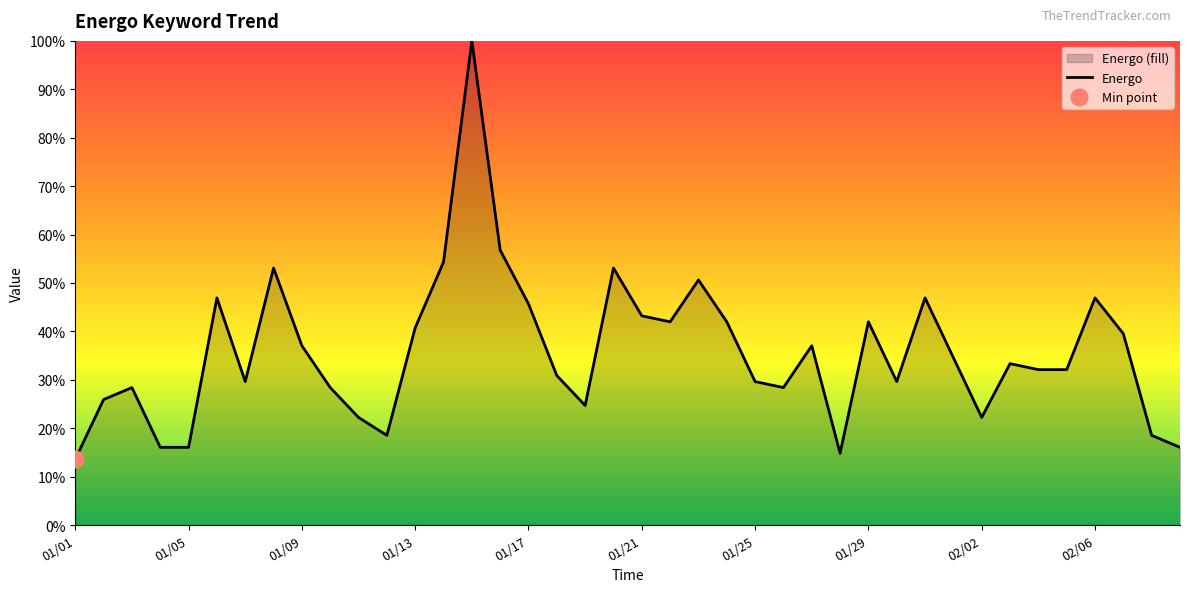

At which category does the data reach its first local peak?

2020/01/03